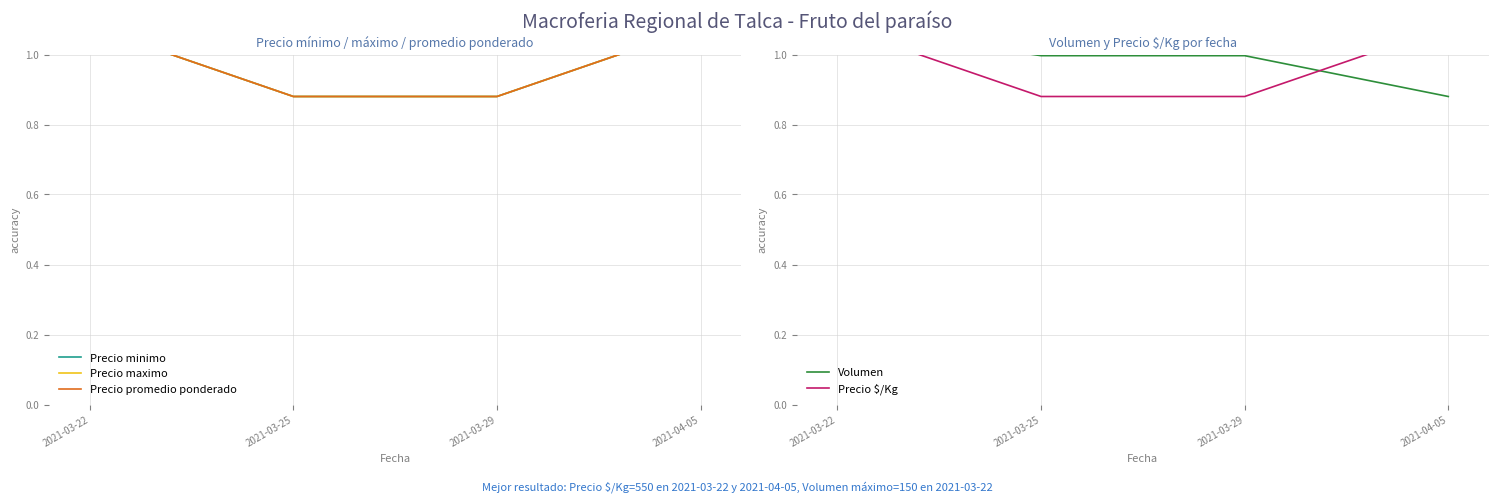

Reading right to left, transcribe all the data shown in this chart.

Precio minimo: 2021-04-05=1.1	2021-03-29=0.9	2021-03-25=0.9	2021-03-22=1.1
Precio maximo: 2021-04-05=1.1	2021-03-29=0.9	2021-03-25=0.9	2021-03-22=1.1
Precio promedio ponderado: 2021-04-05=1.1	2021-03-29=0.9	2021-03-25=0.9	2021-03-22=1.1
Volumen: 2021-04-05=0.9	2021-03-29=1.0	2021-03-25=1.0	2021-03-22=1.1
Precio $/Kg: 2021-04-05=1.1	2021-03-29=0.9	2021-03-25=0.9	2021-03-22=1.1